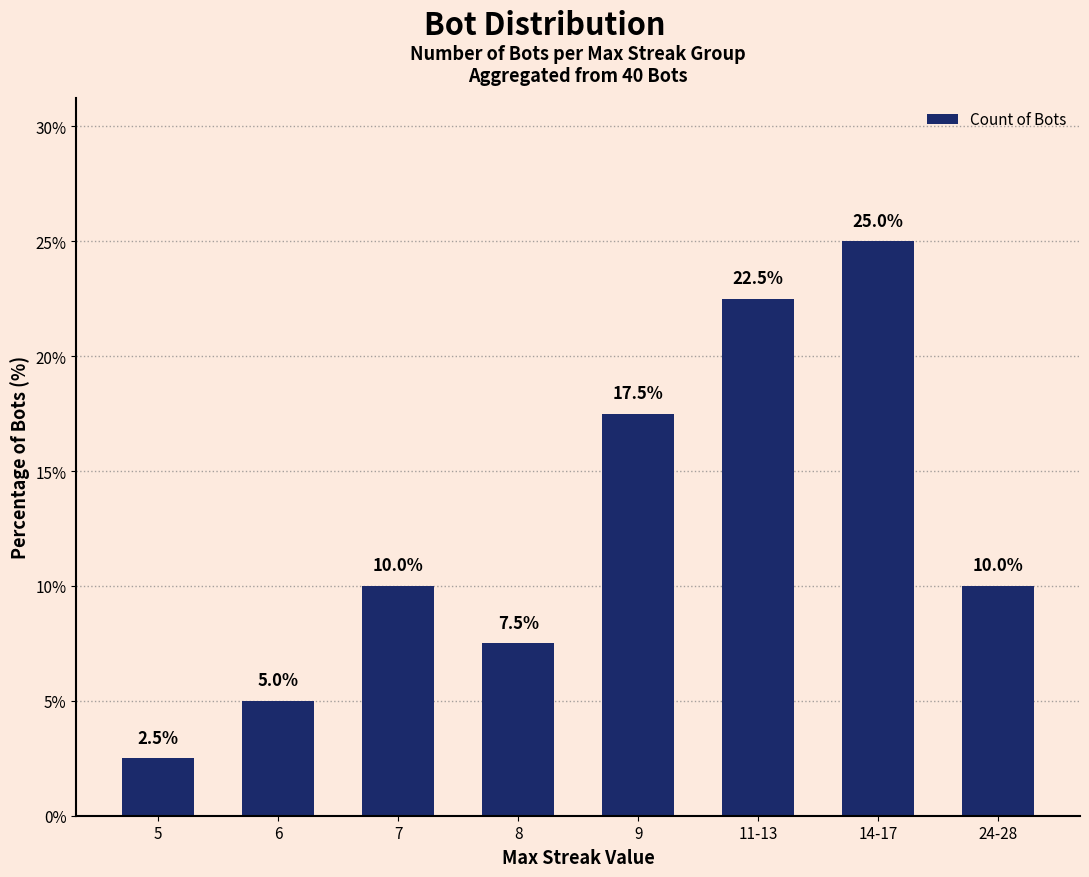

True or false: the data shows 7.5 at 8.

True